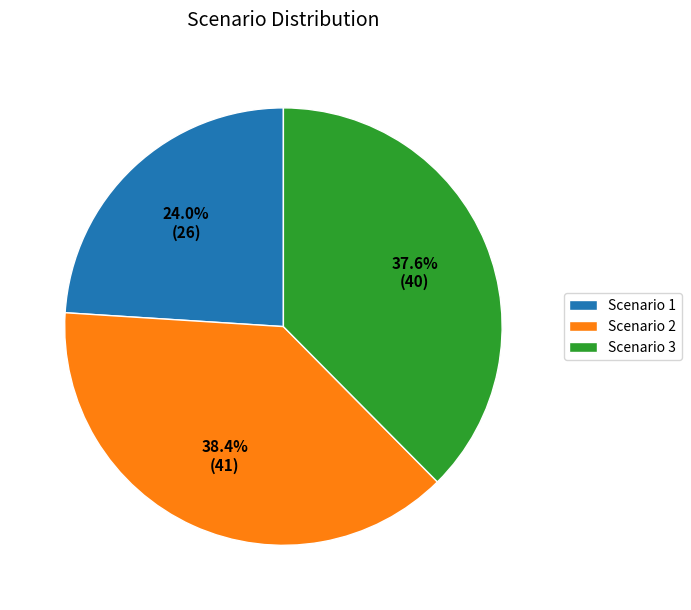

Which slice is the largest?

Scenario 2